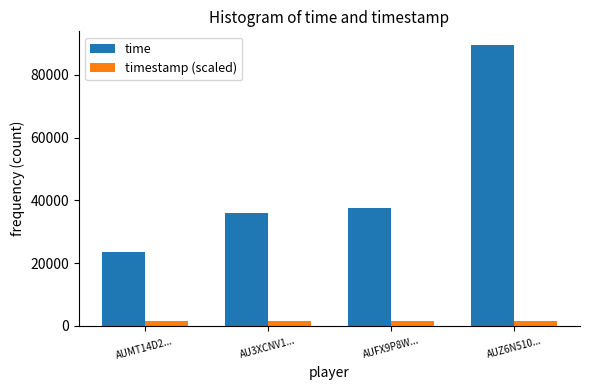

What is the average value of the time series?

46598.8